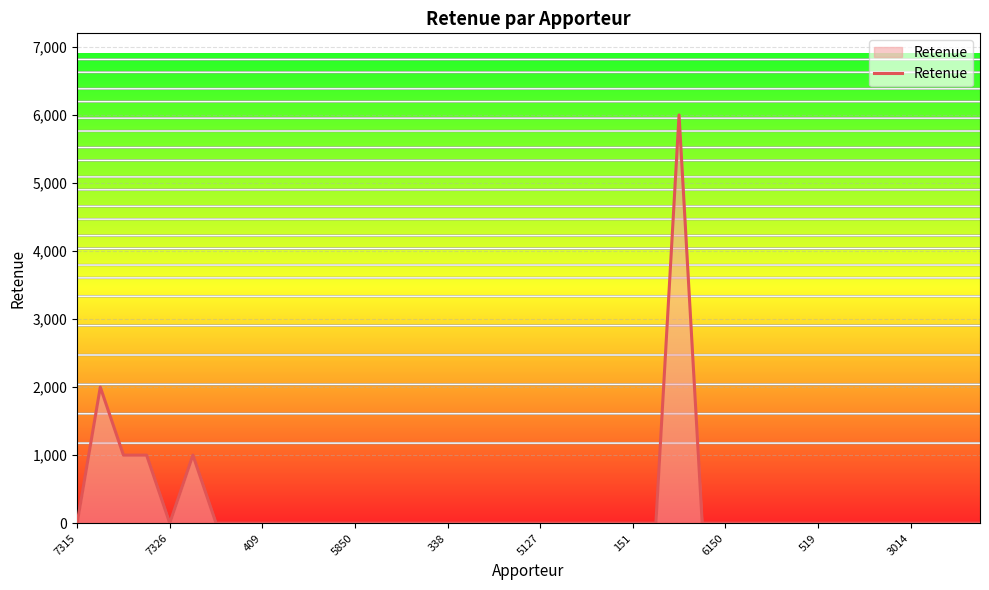

What is the difference between the maximum and minimum values?

6000